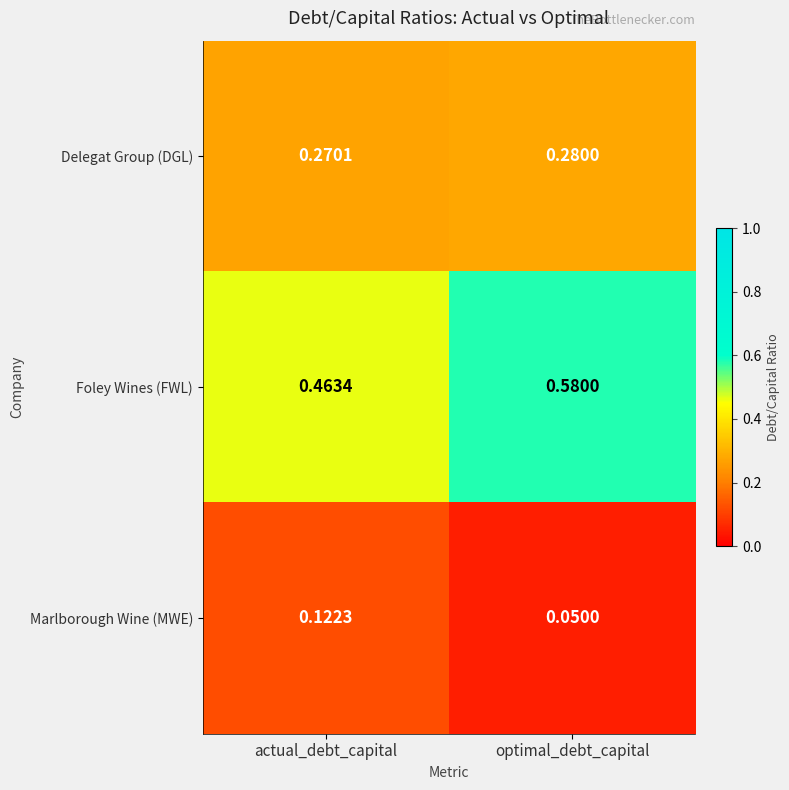

Rank the series by their average value, from highest to lowest.

Foley Wines (FWL), Delegat Group (DGL), Marlborough Wine (MWE)